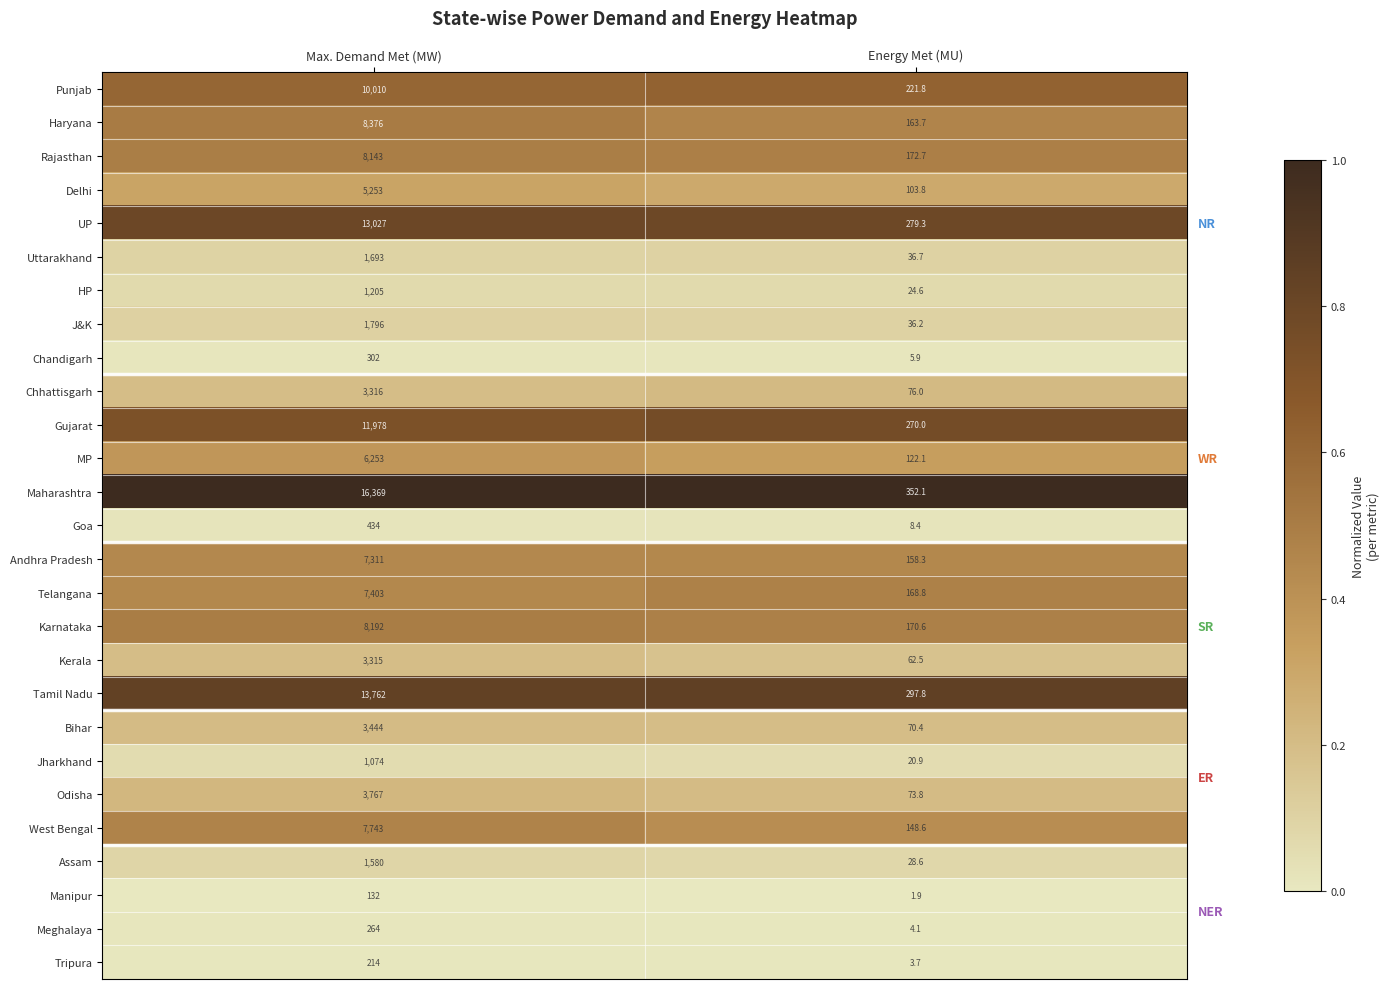

What is the maximum value shown in the chart?

16369.0